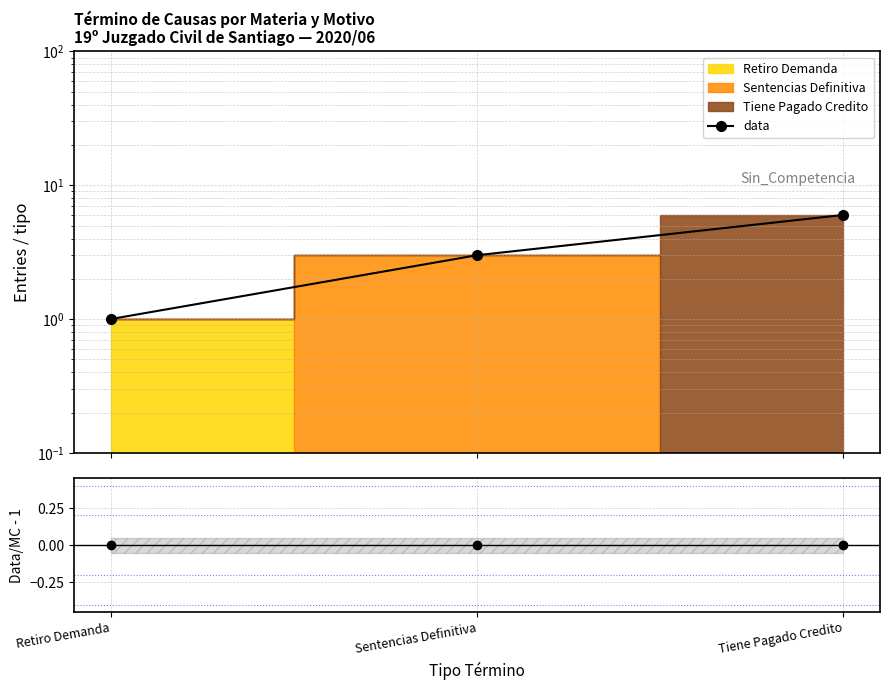

How many lines are shown in the chart?

2